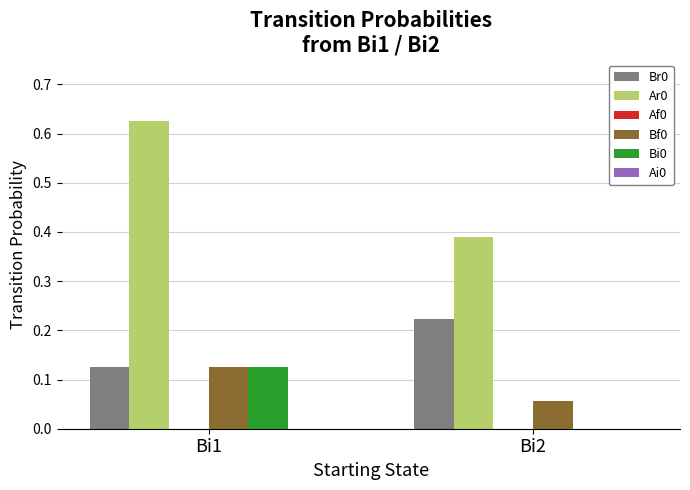

Between Bi1 and Bi2, which series saw the biggest shift?

Ar0